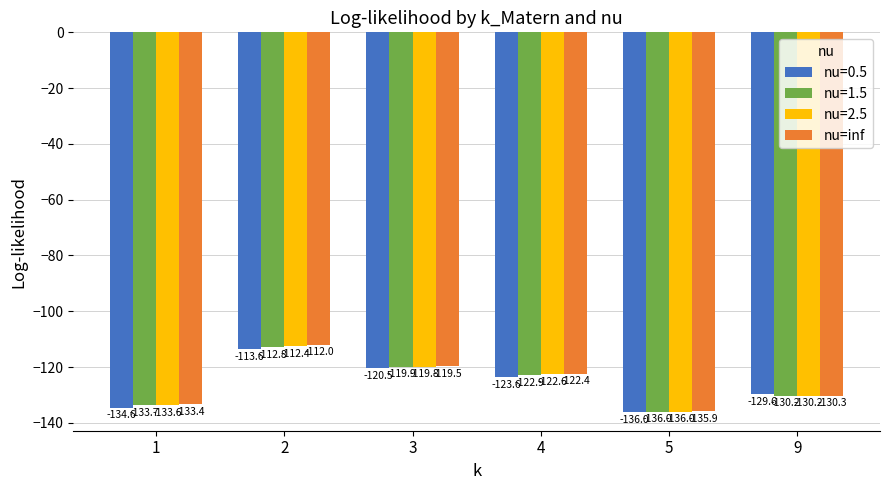

What is the sum of the nu=inf values at 2 and 5?

-247.9